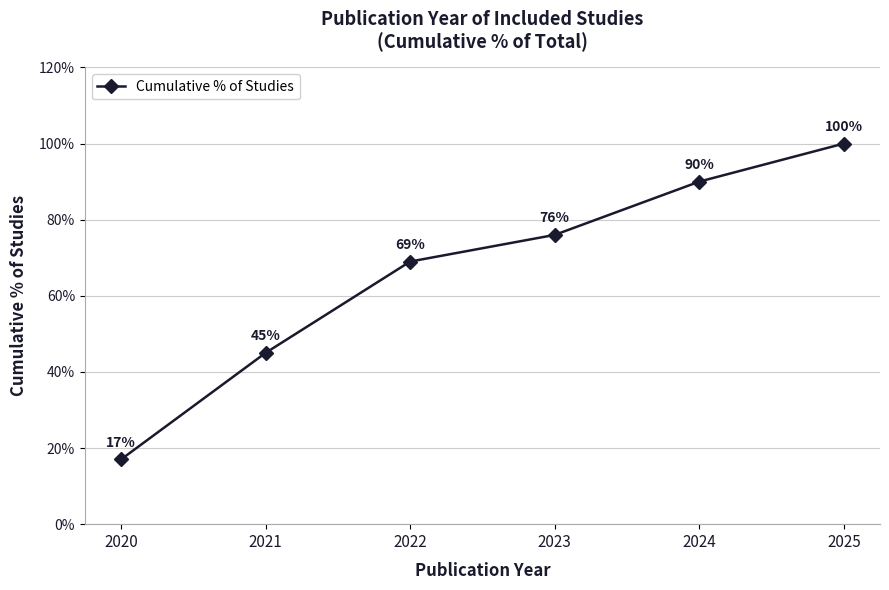

True or false: there are more than 1 points higher than both neighbors.

False